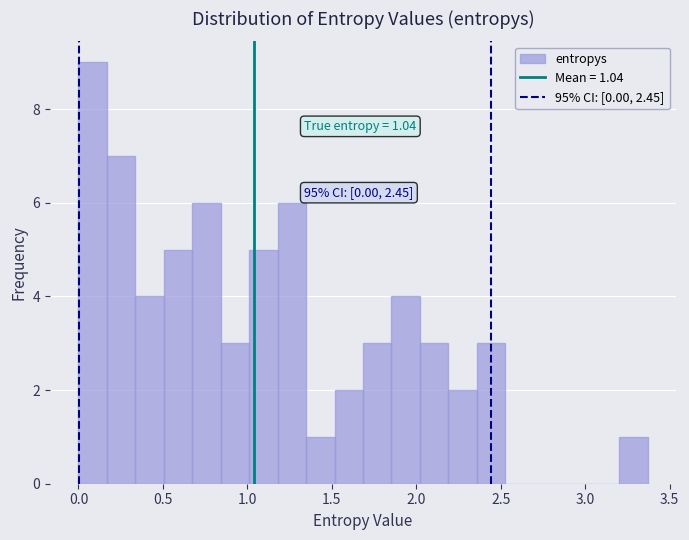

Read against the x-axis, roughly where is the centre of the tallest bar?

0.10